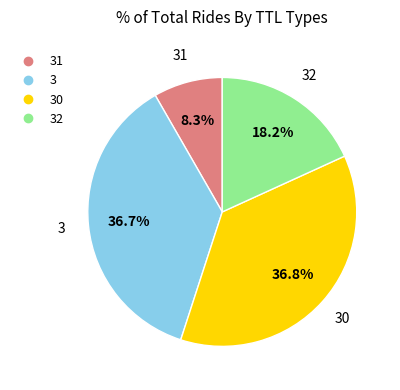

Is there any slice that represents more than half of the pie?

No